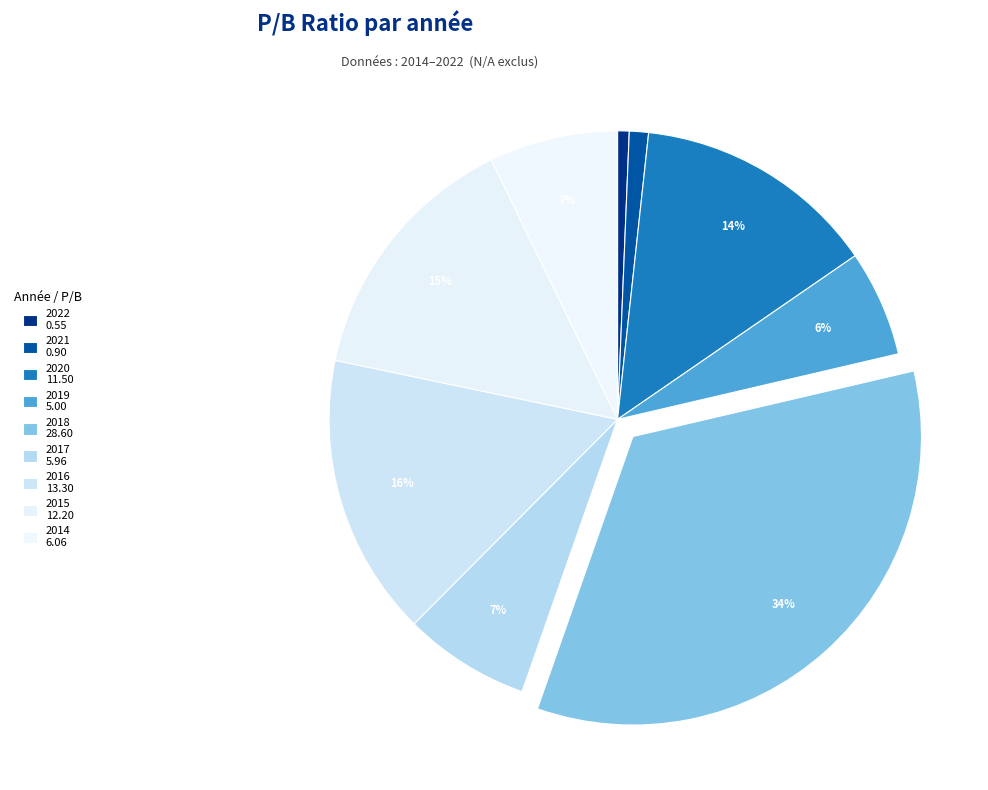

Does any single category account for the majority?

No